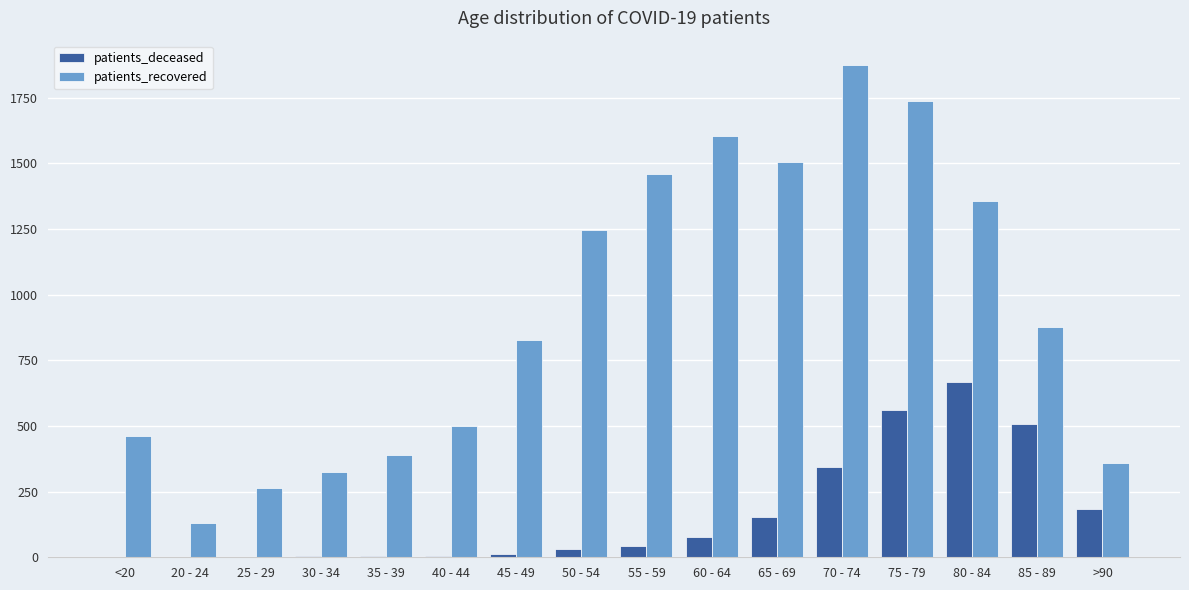

What is the maximum value for patients_recovered?

1873